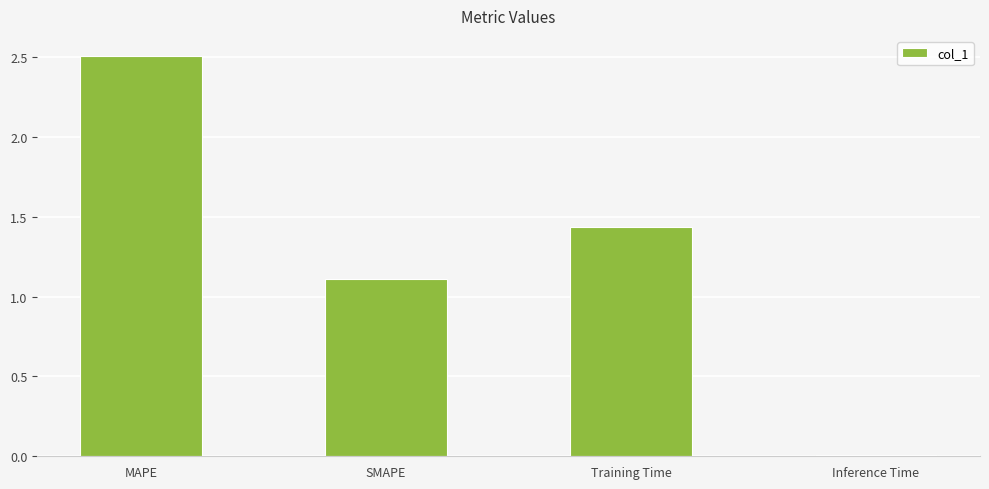

Which category has the lowest value across all series?

Inference Time